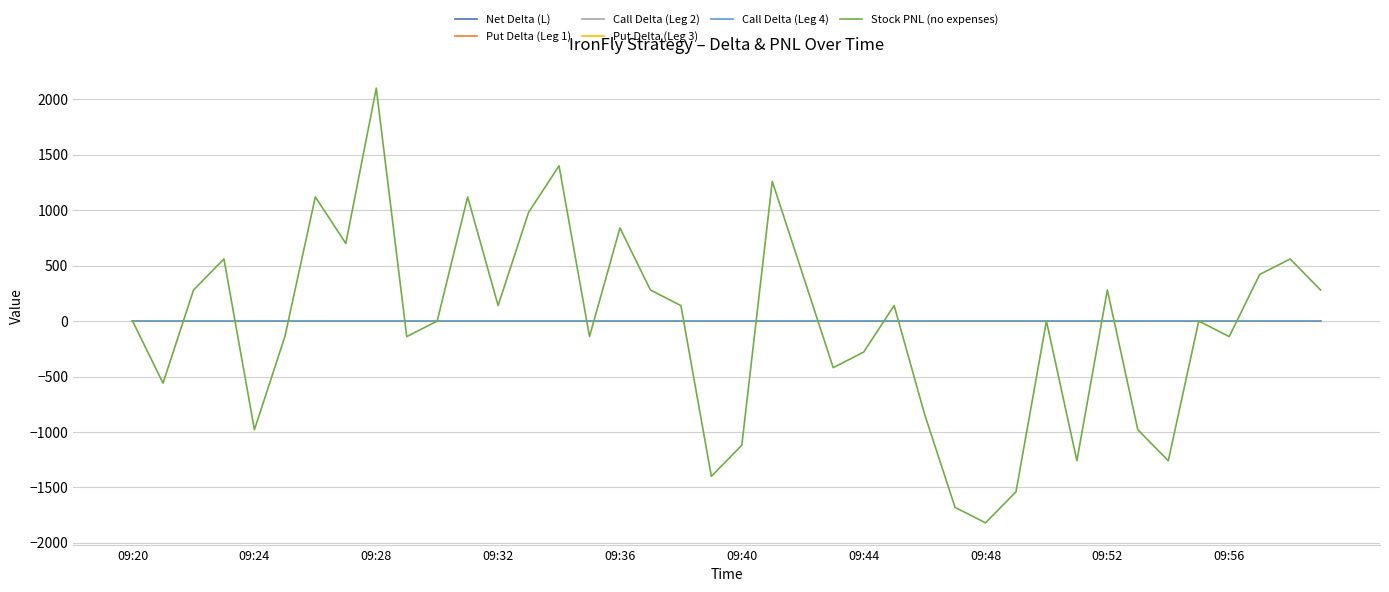

Which series has the largest range (max minus min)?

Stock PNL (no expenses)